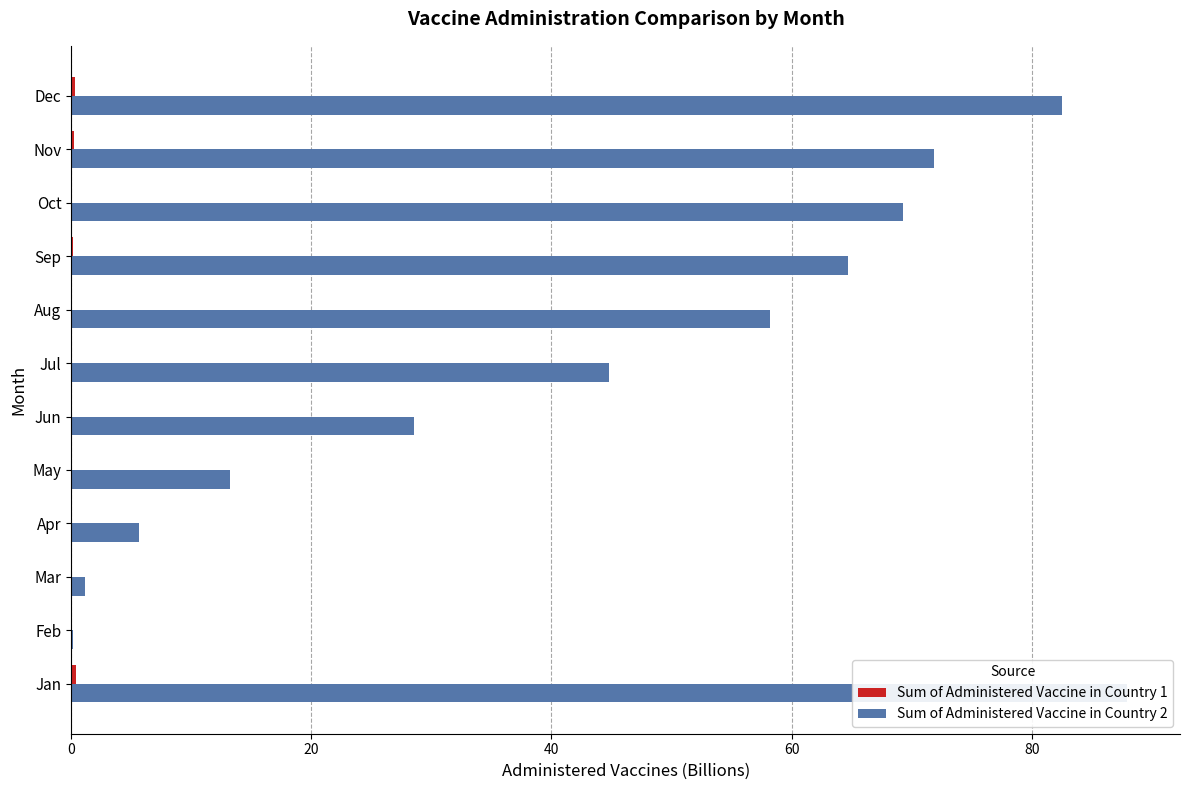

What is the sum of all Sum of Administered Vaccine in Country 1 values?

1.3